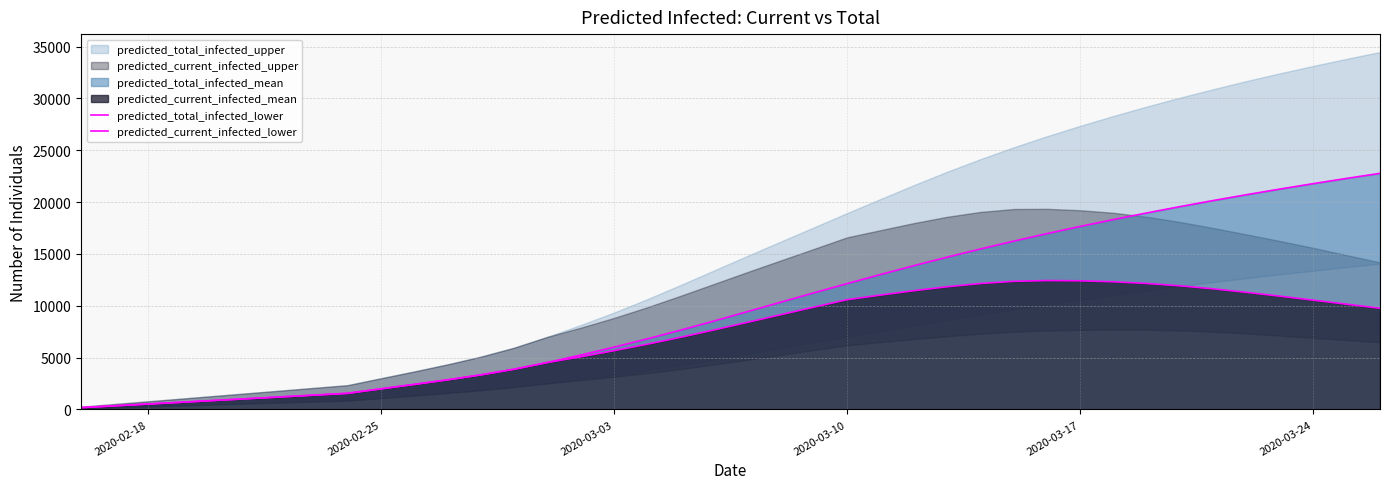

What is the value of the predicted_total_infected_lower point at the 28th from the left?

15473